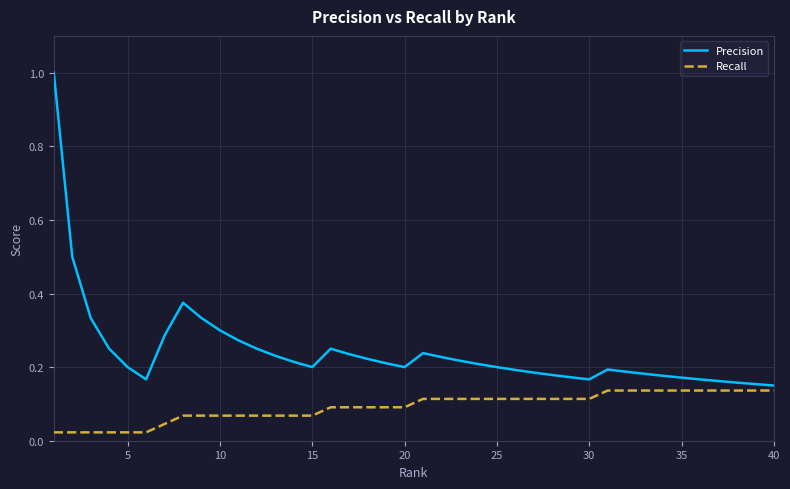

Which series has the largest total across all categories?

Precision